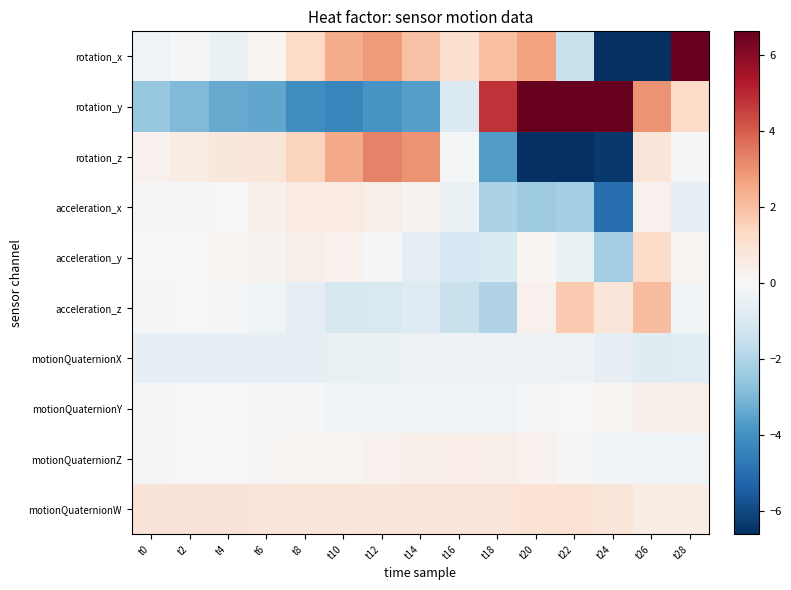

What is the difference between the highest and lowest values at t20?

15.6